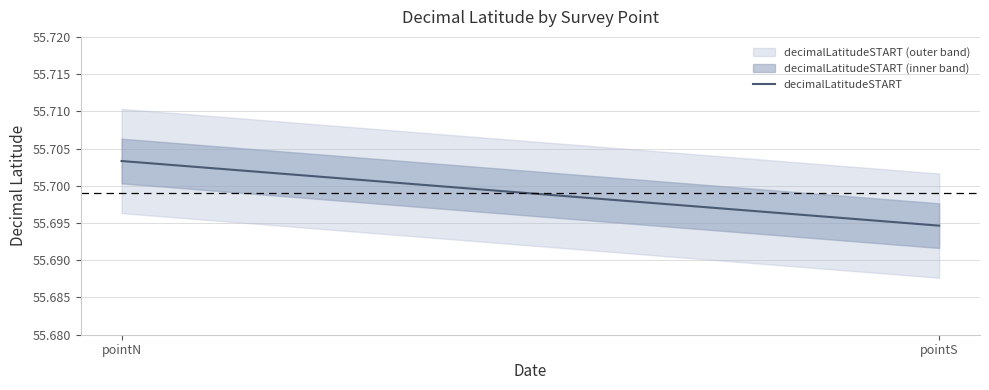

What is the greatest value displayed?

55.7